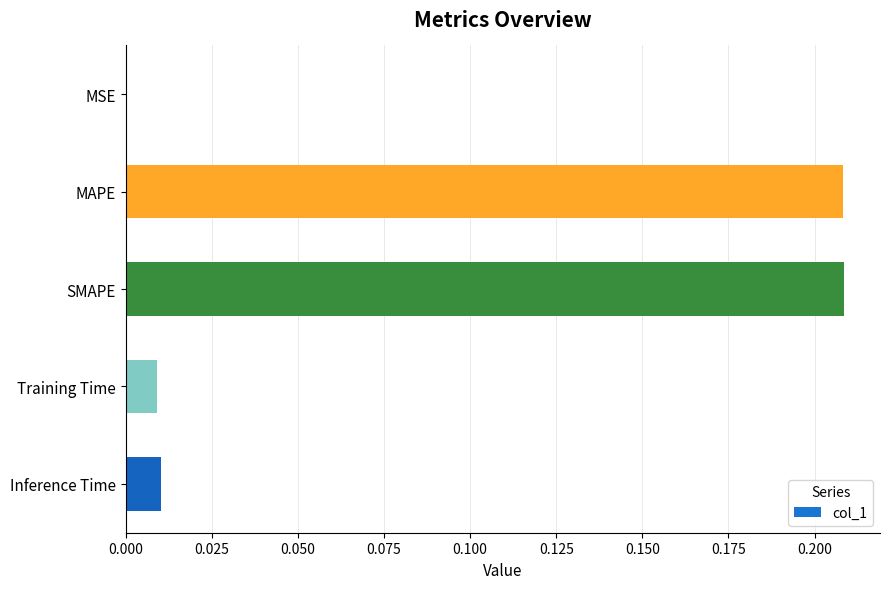

What is the sum of all values?

0.4